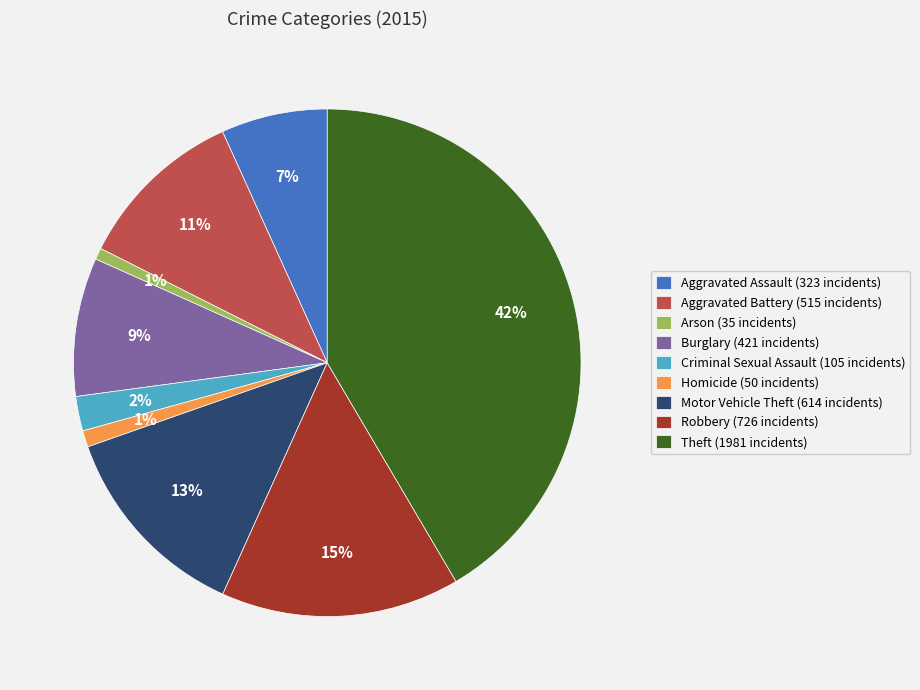

Is it true that Aggravated Assault is 16% of the pie?

False